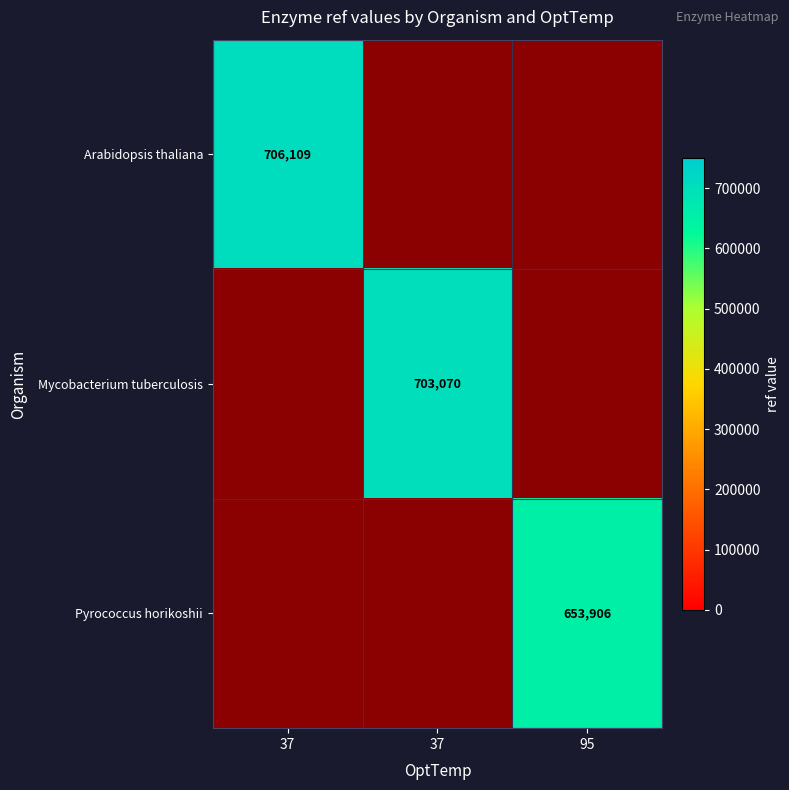

Rank the series by their average value, from highest to lowest.

Arabidopsis thaliana, Mycobacterium tuberculosis, Pyrococcus horikoshii